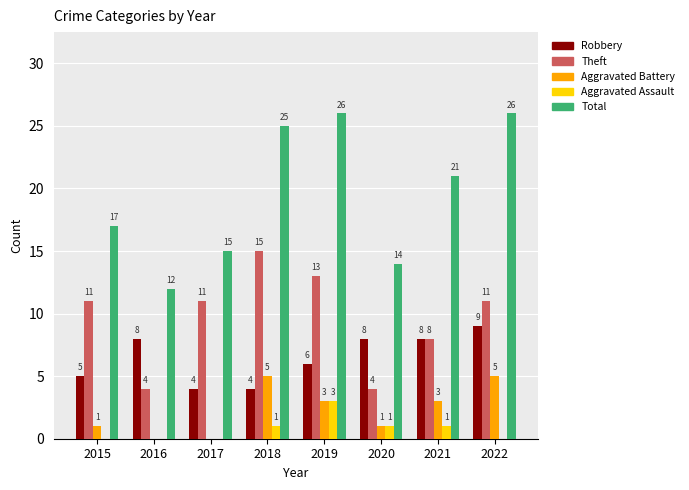

What is the sum of the Theft values at 2021 and 2019?

21